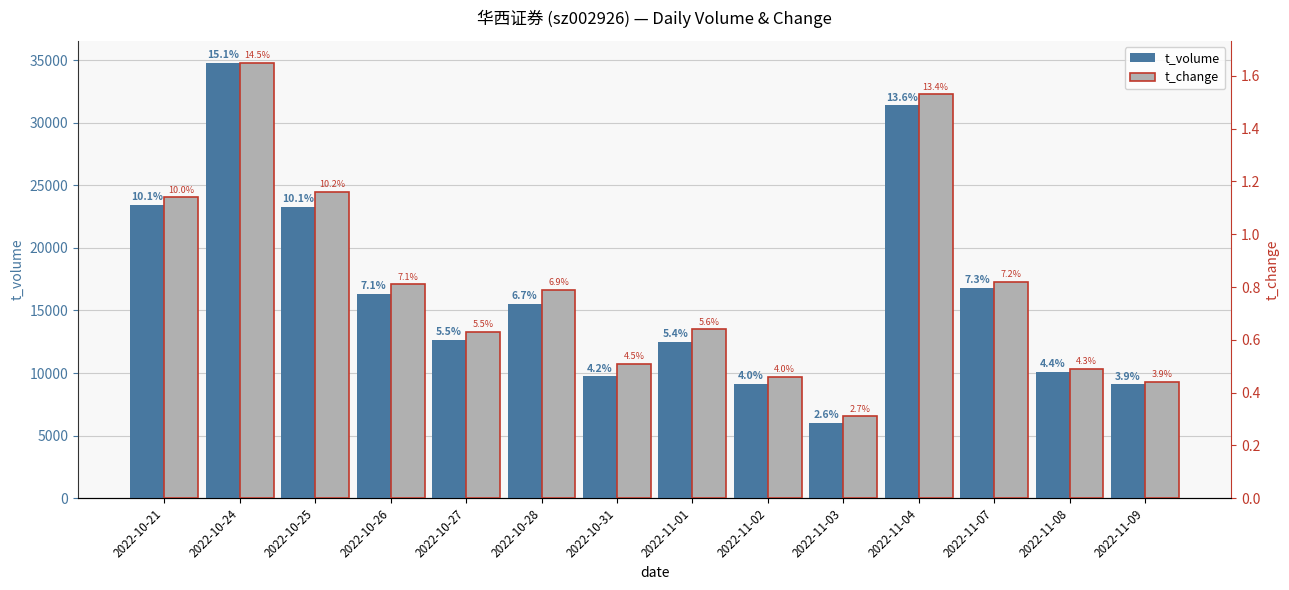

What is the minimum value shown in the chart?

0.3